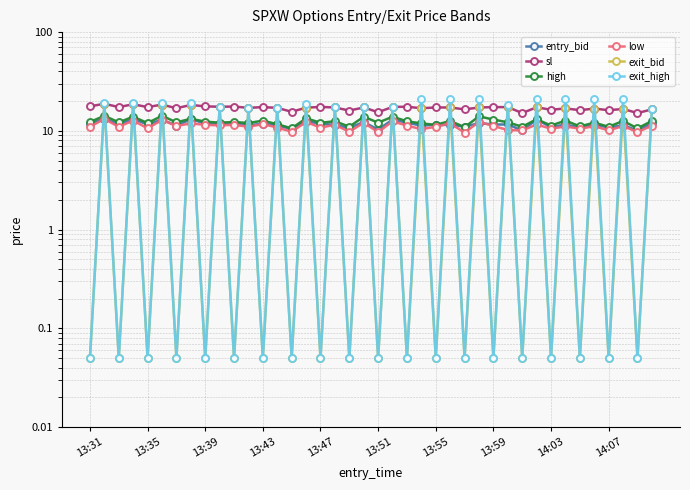

What position from the right is 37?

3